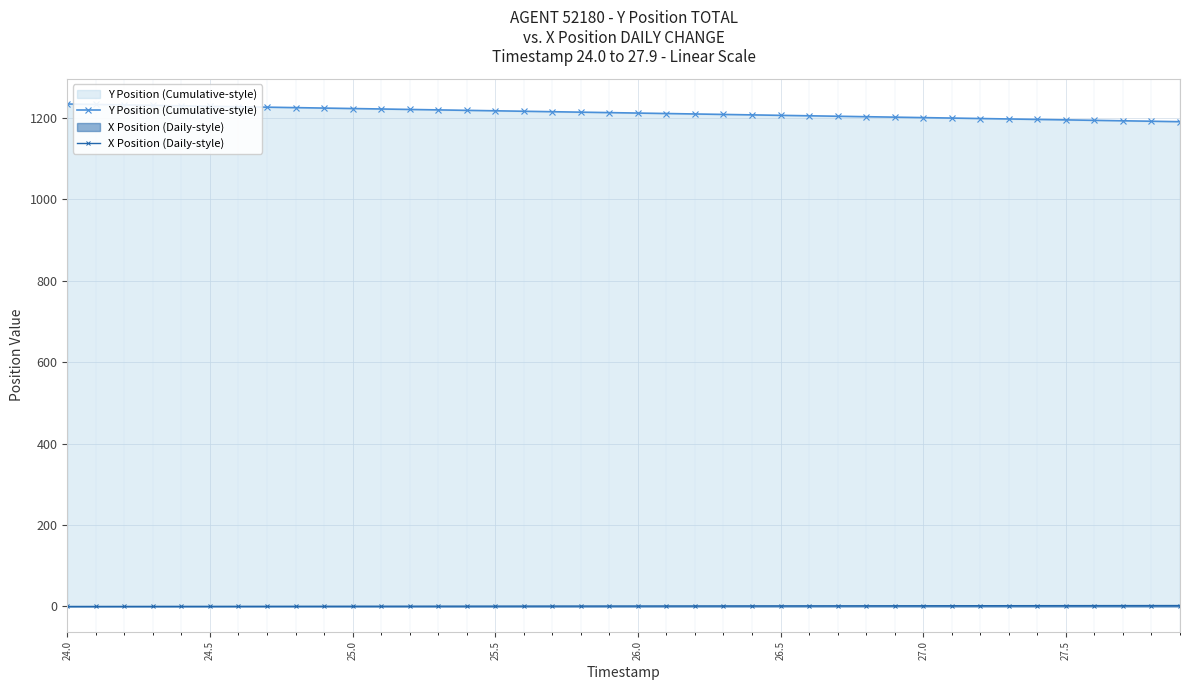

What is the greatest value displayed?

1233.9